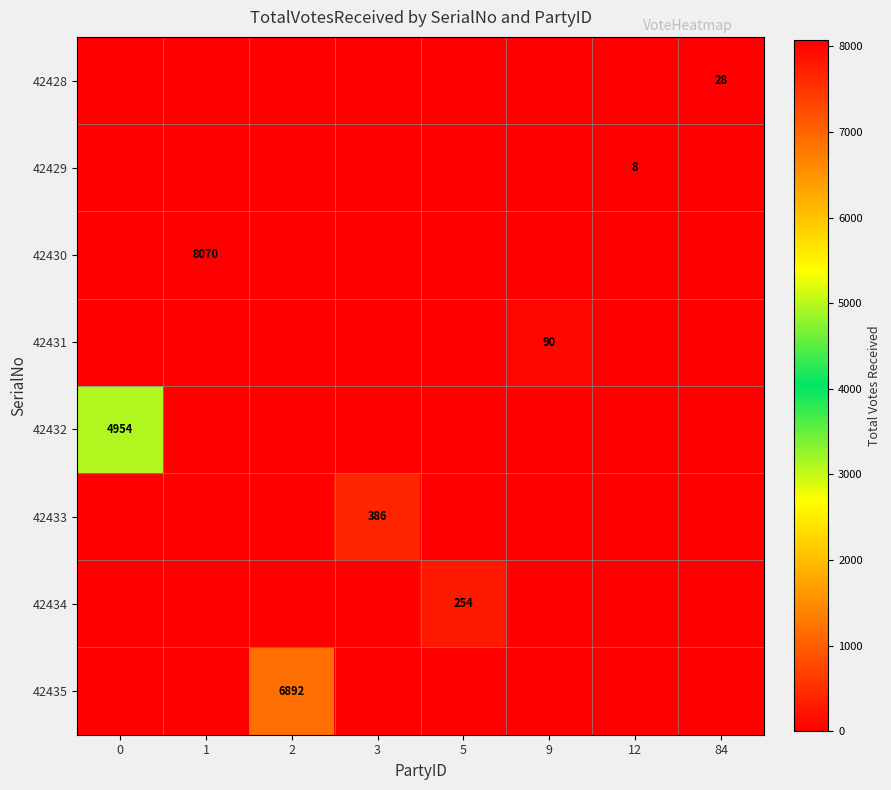

What is the average value of the 42431 series?

11